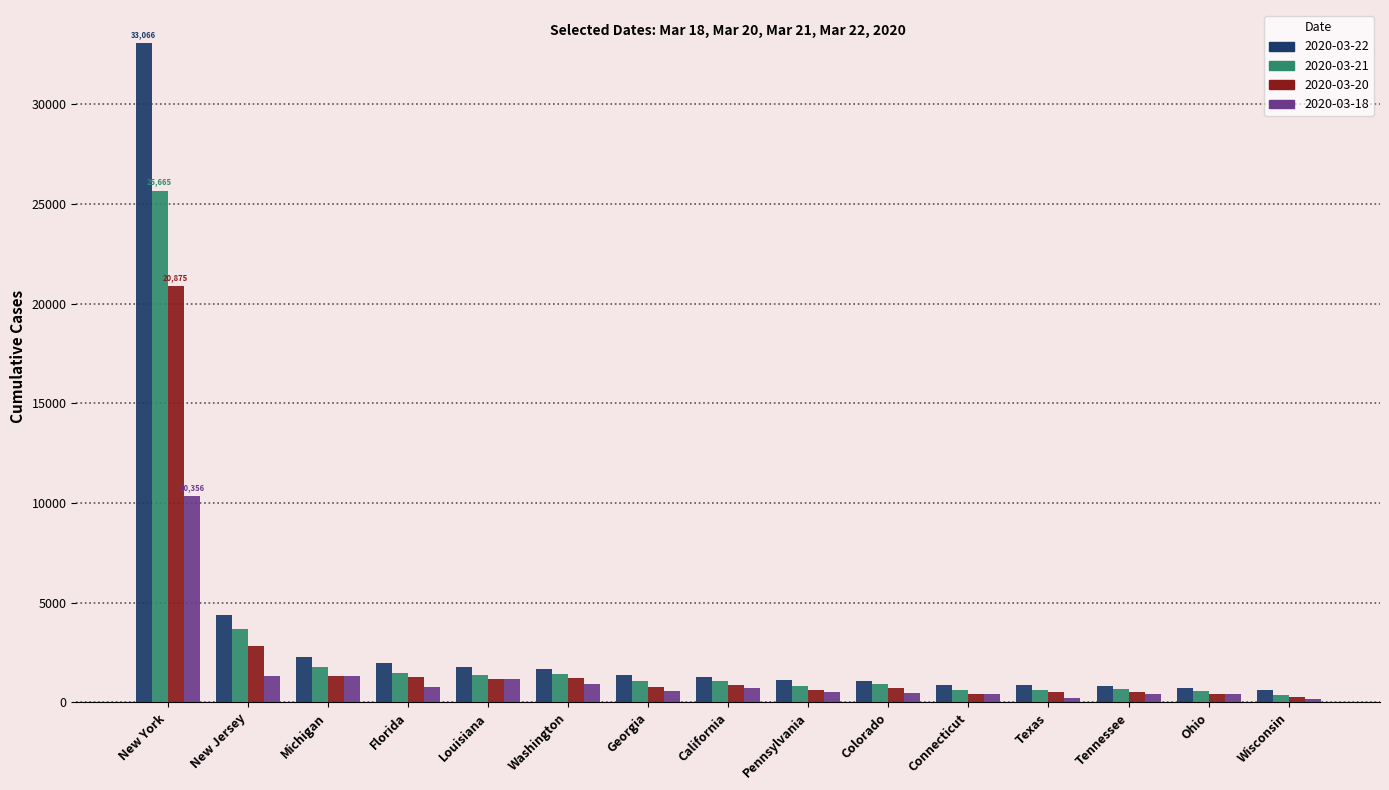

Which series has the widest spread of values?

2020-03-22